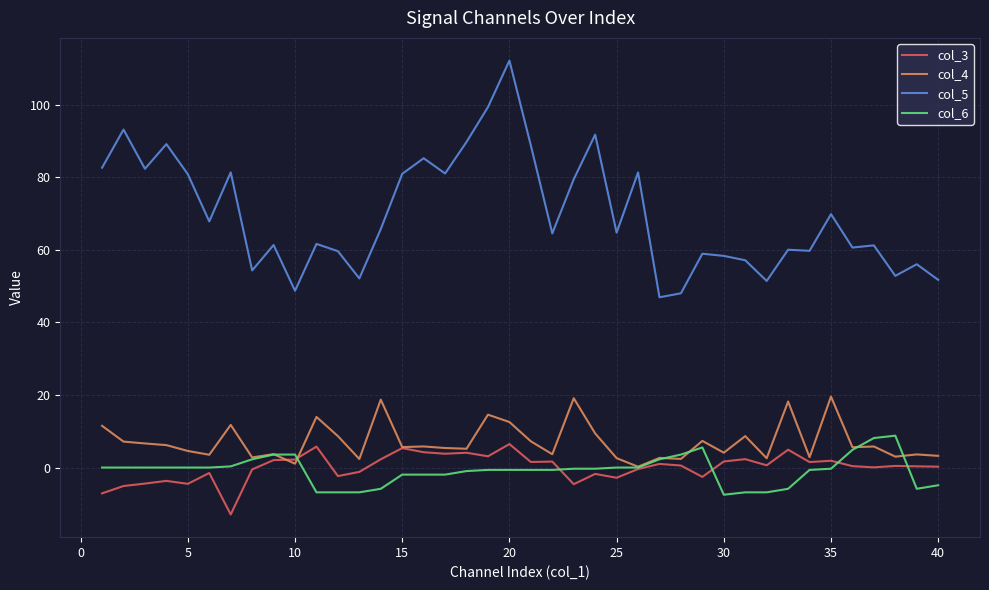

What is the maximum value for col_5?

112.1